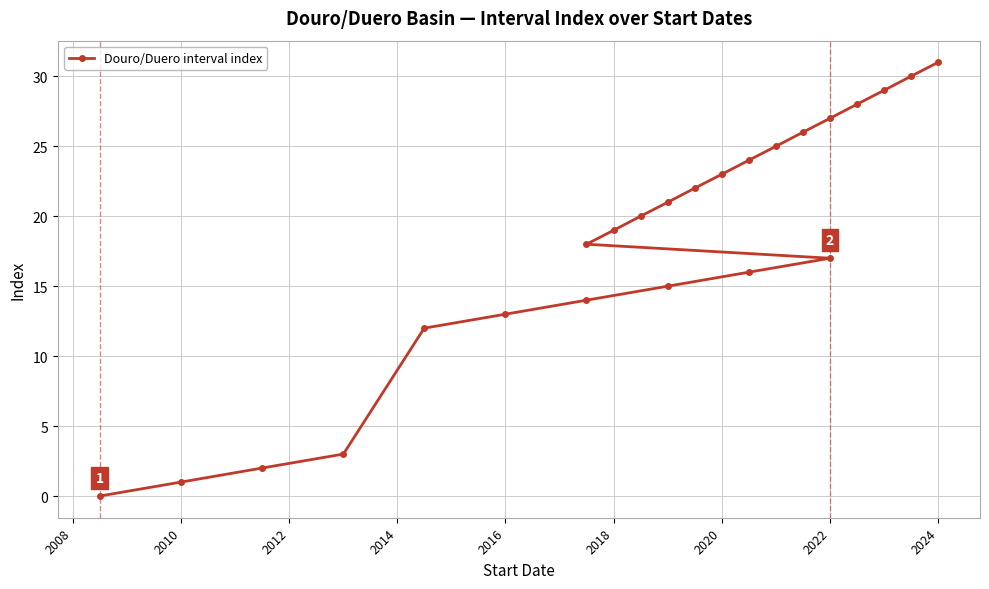

Reading right to left, what are all the values shown in this chart?

31	30	29	28	27	26	25	24	23	22	21	20	19	18	17	16	15	14	13	12	3	2	1	0